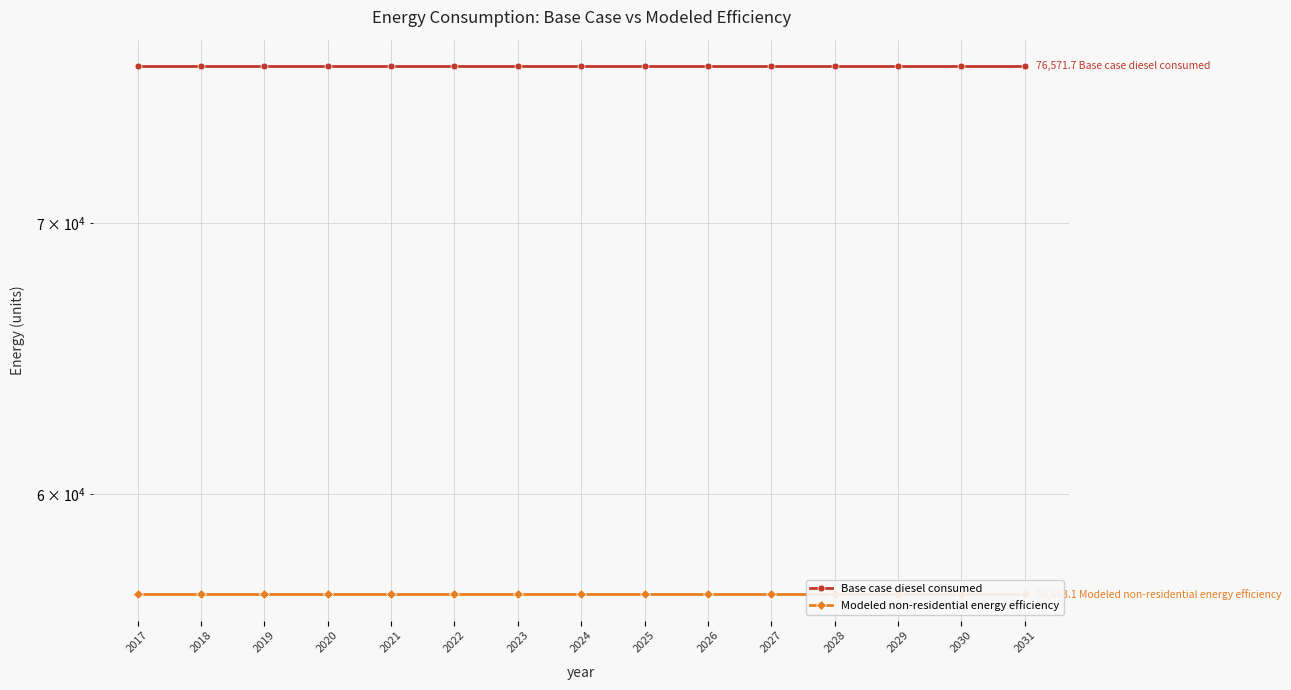

At which label is Base case diesel consumed closest to 76571?

2017